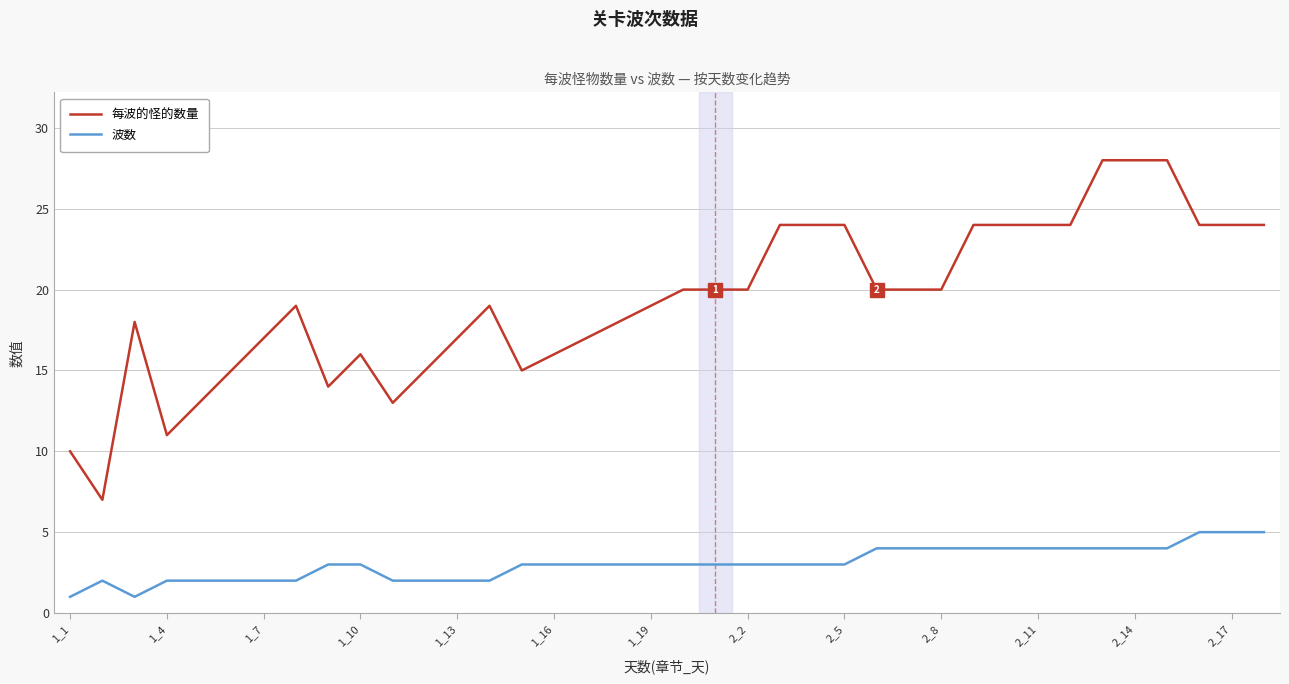

What is the difference between the maximum and minimum values in the 波数 series?

4